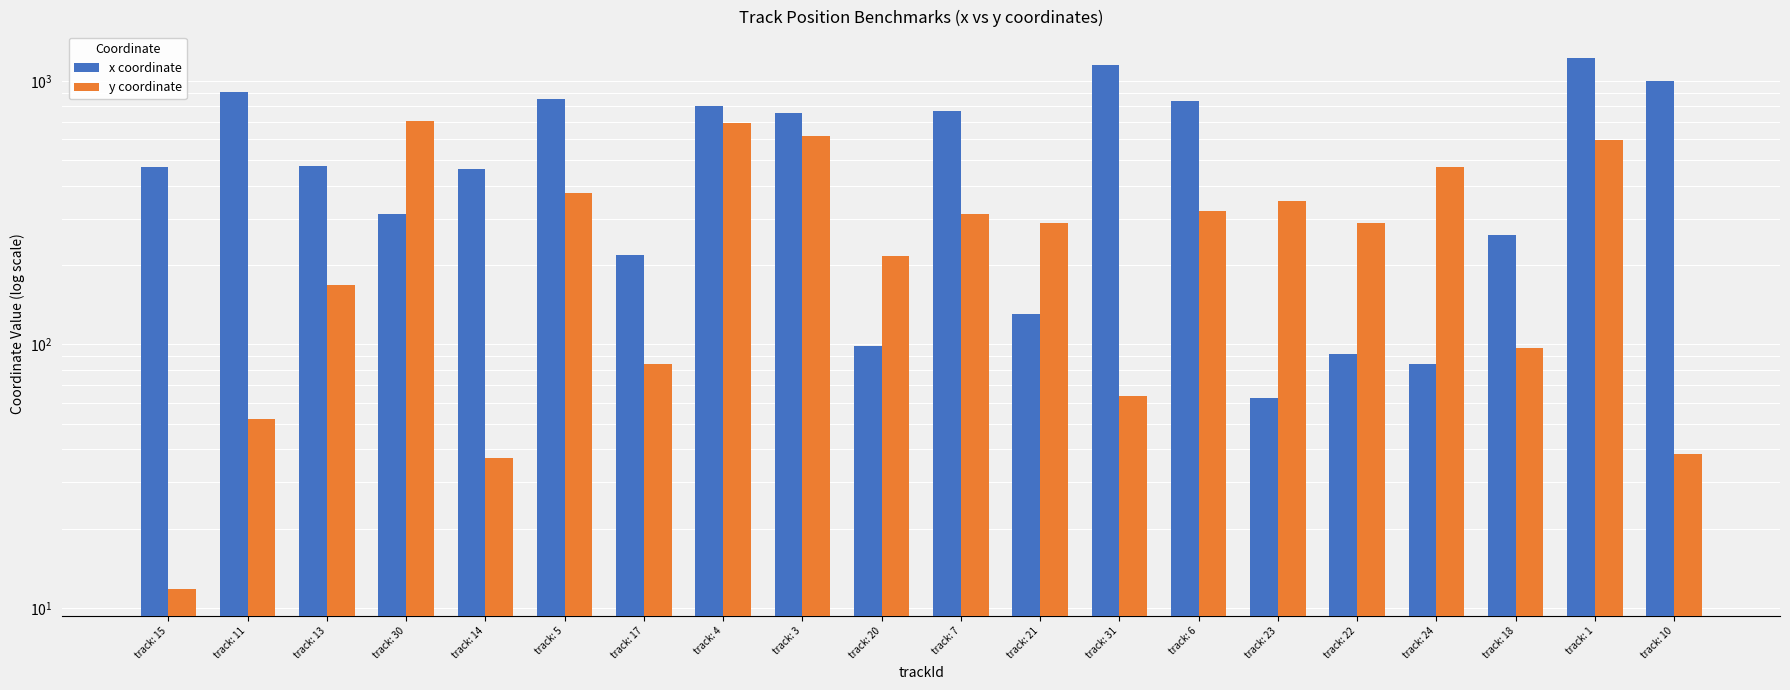

The y coordinate series shows 319.7 at track: 6. True or false?

True